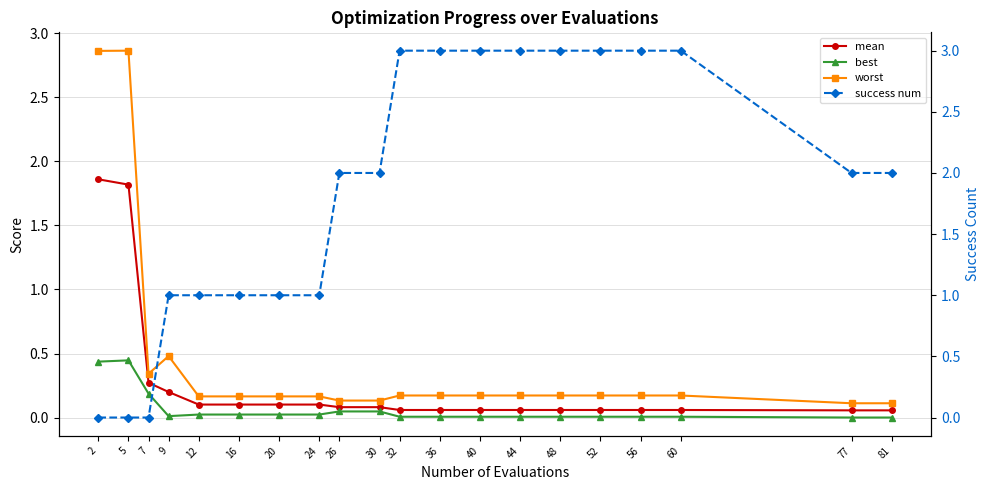

Does the chart display data point markers on the line(s)?

Yes